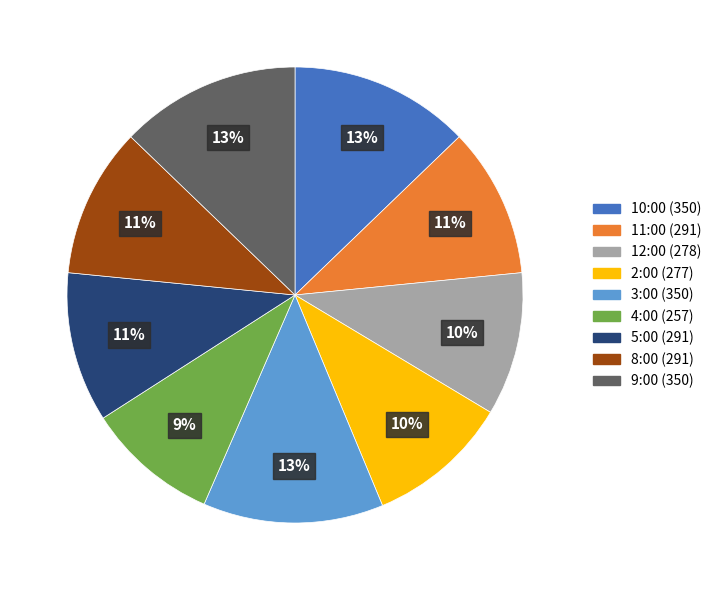

Approximately how many times larger is the value at 9:00 compared to 3:00?

1.0